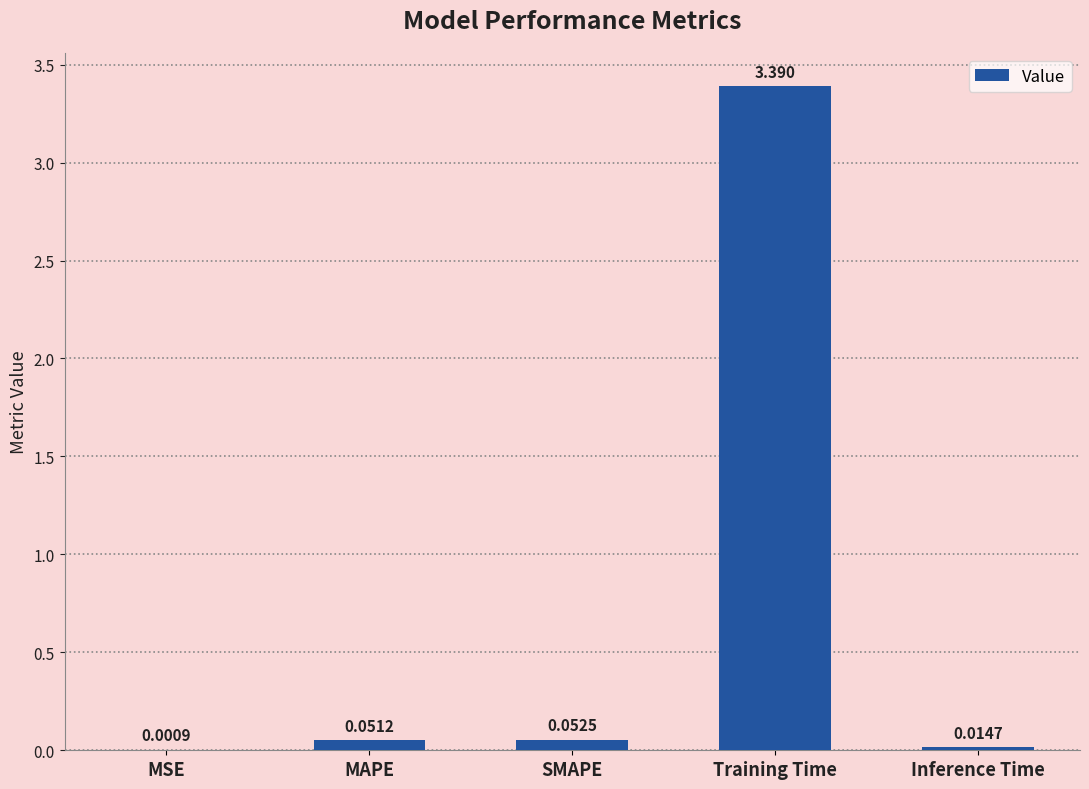

Between SMAPE and Training Time, which is larger?

Training Time